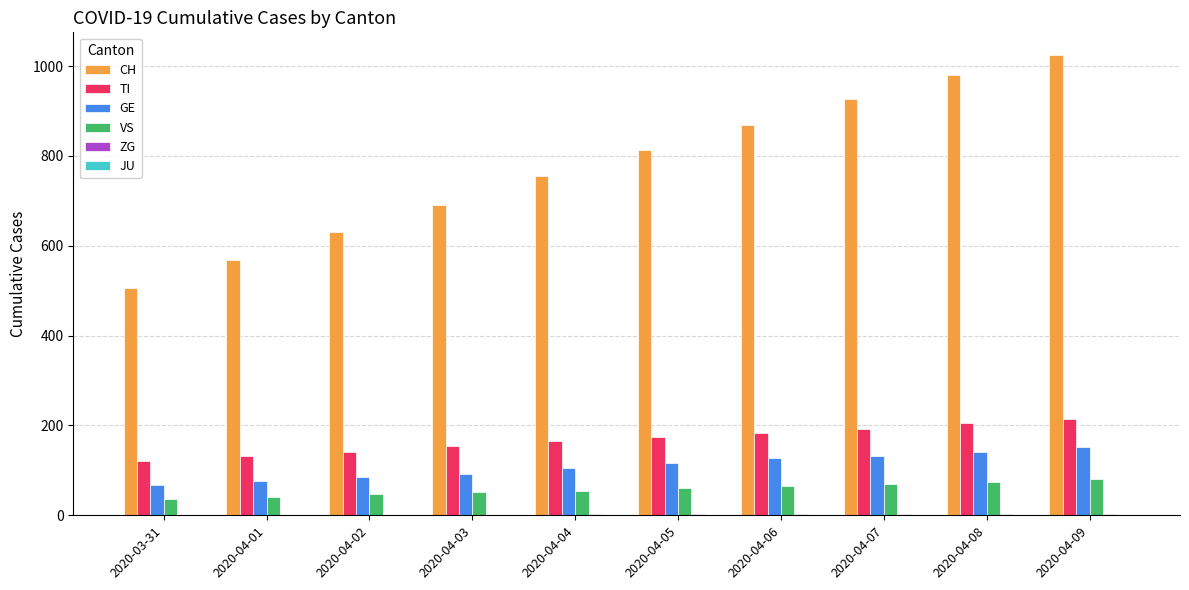

Which category has the highest value in the CH series?

2020-04-09